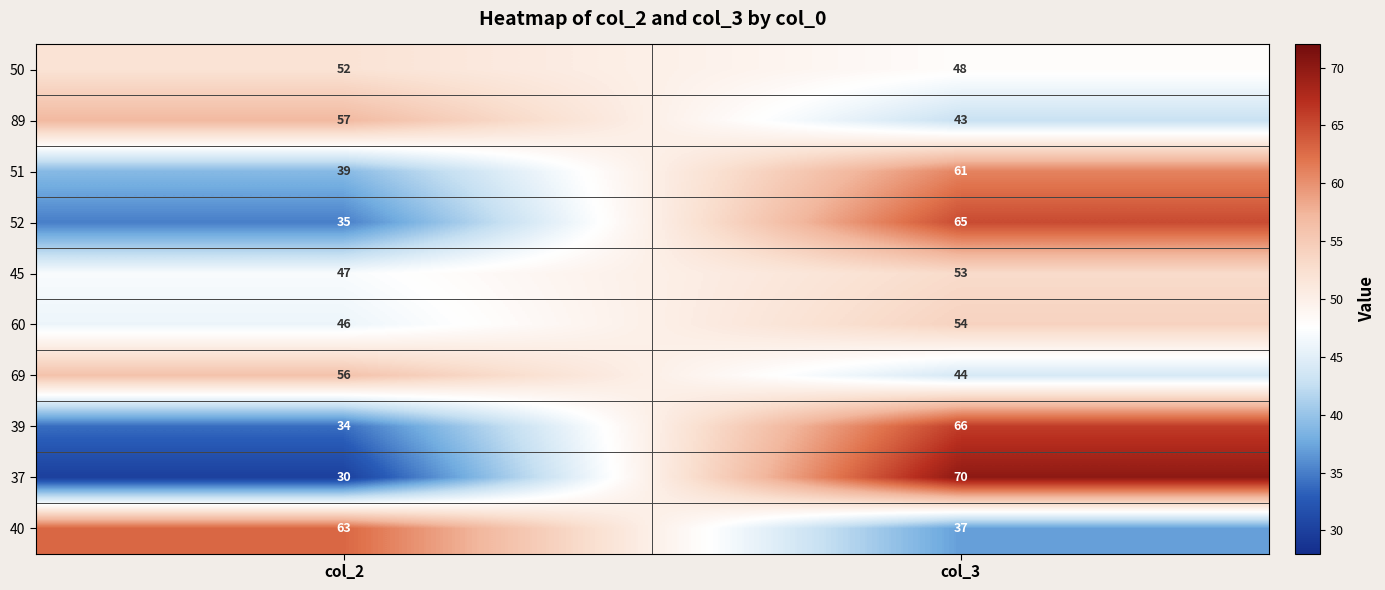

Which series has the largest range (max minus min)?

37